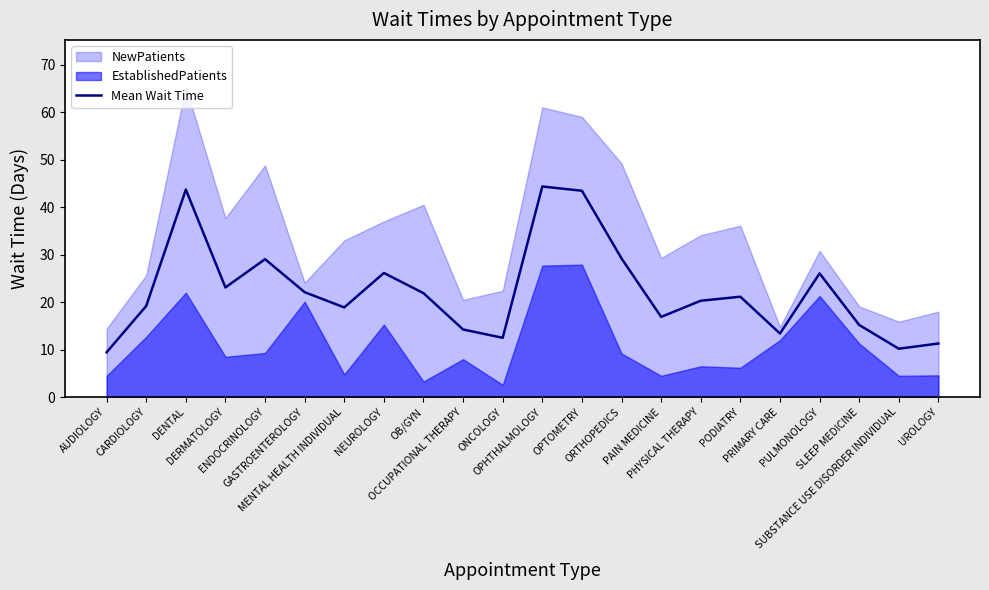

What is the change in value from DERMATOLOGY to PRIMARY CARE?

-9.7